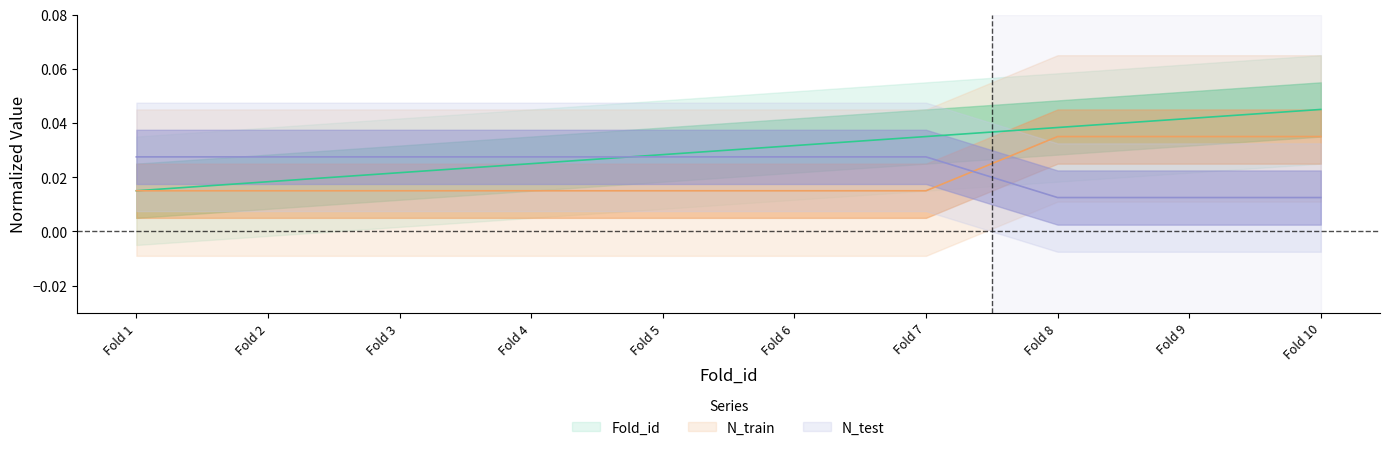

How many Fold_id values are between 0 and 1?

10